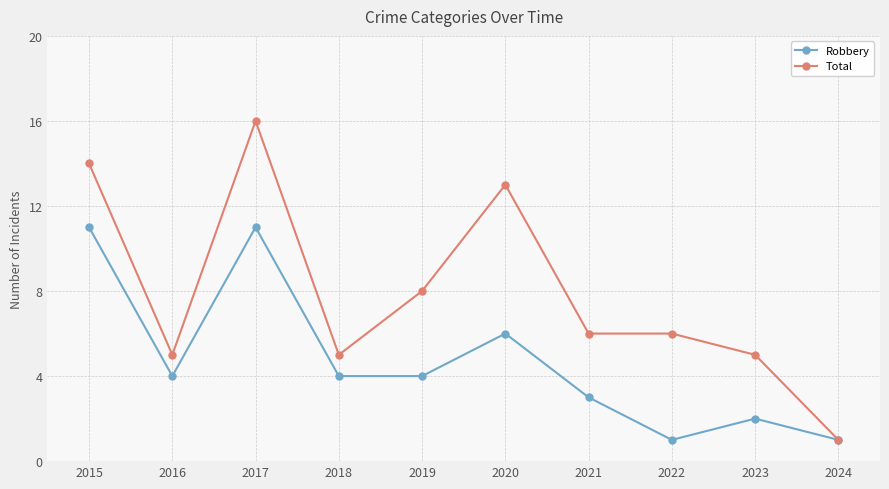

Reading left to right, list all the values displayed in this chart.

Robbery: 2015=11	2016=4	2017=11	2018=4	2019=4	2020=6	2021=3	2022=1	2023=2	2024=1
Total: 2015=14	2016=5	2017=16	2018=5	2019=8	2020=13	2021=6	2022=6	2023=5	2024=1